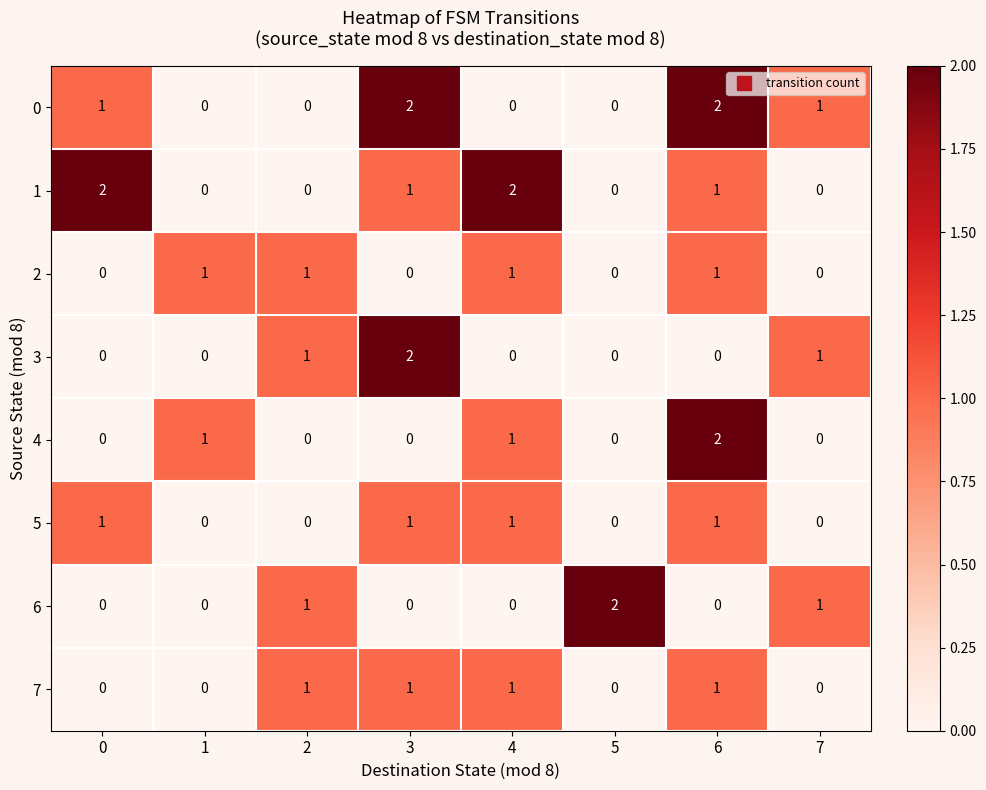

True or false: 5 has a value of 0 at 1.

True